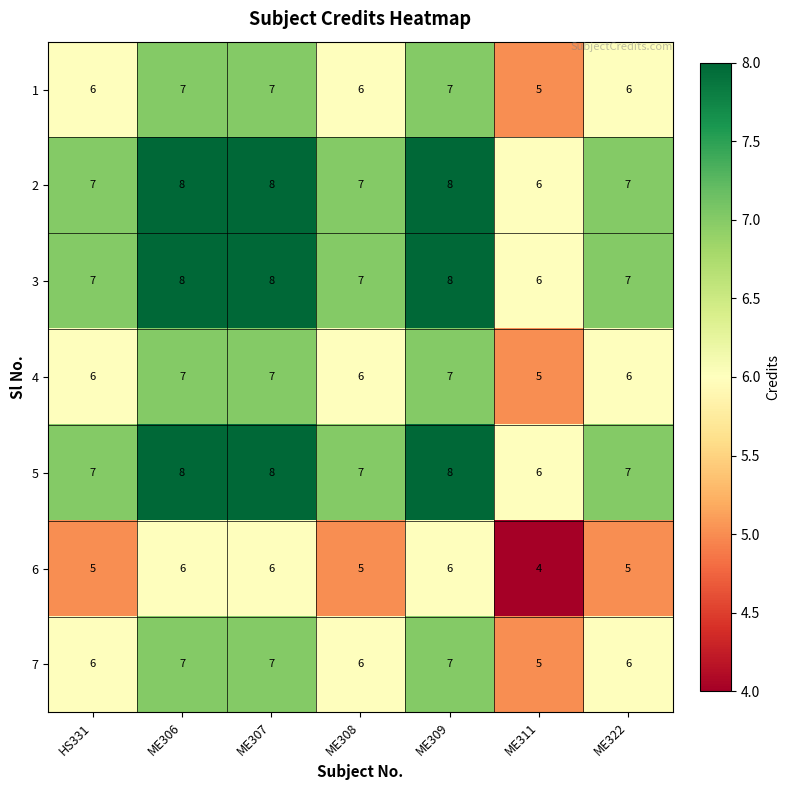

What is the average value of the 2 series?

7